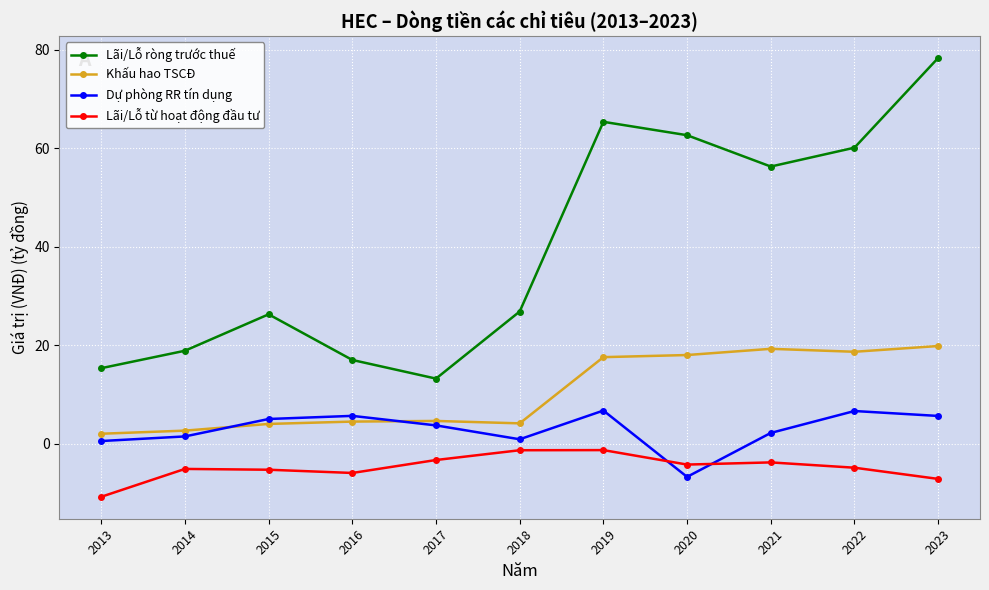

True or false: Lãi/Lỗ ròng trước thuế and Lãi/Lỗ từ hoạt động đầu tư cross at least once.

False